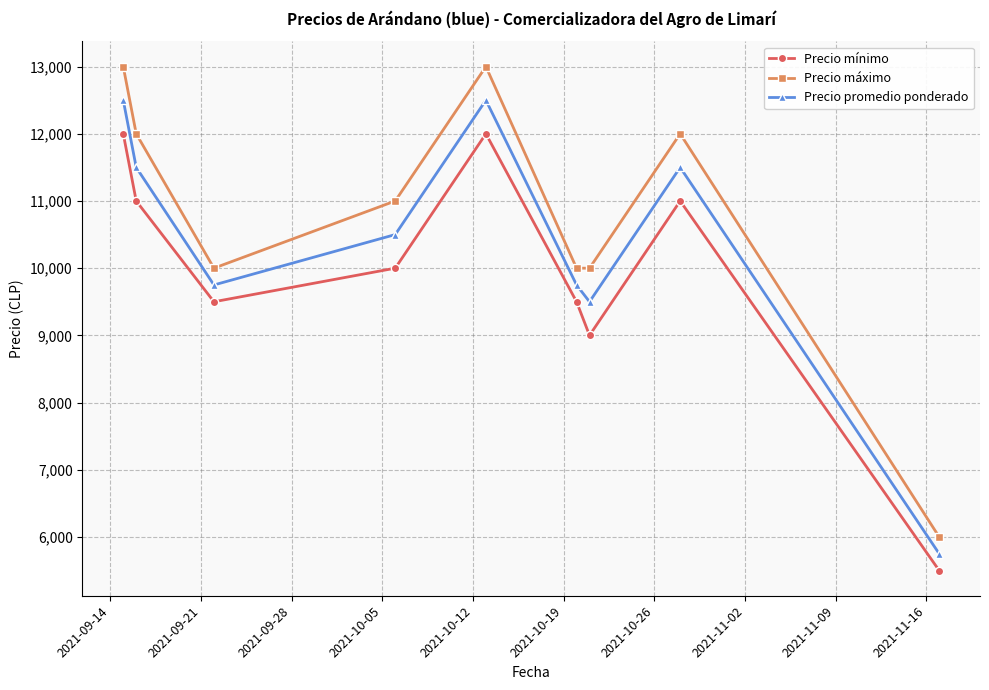

What is the difference between the second highest and second lowest values in the Precio máximo series?

3000